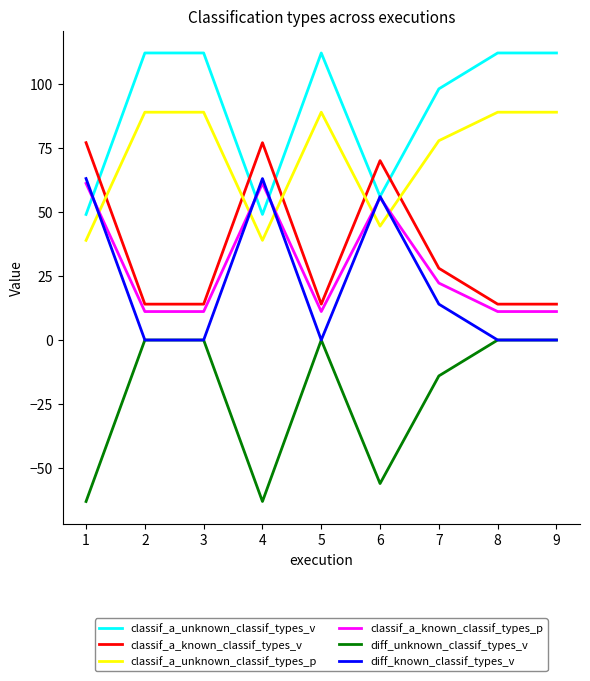

Is the value of classif_a_known_classif_types_p at 8 greater than the value of classif_a_known_classif_types_v at 5?

No